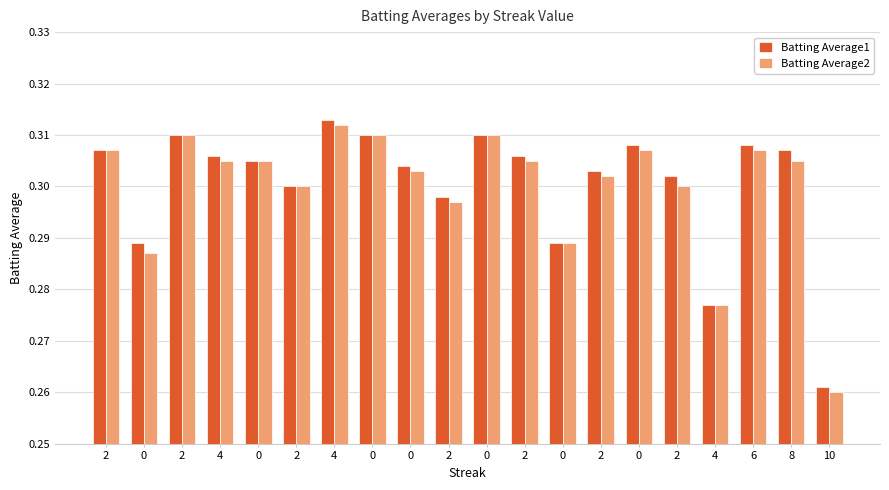

How many bars are there in each group?

2